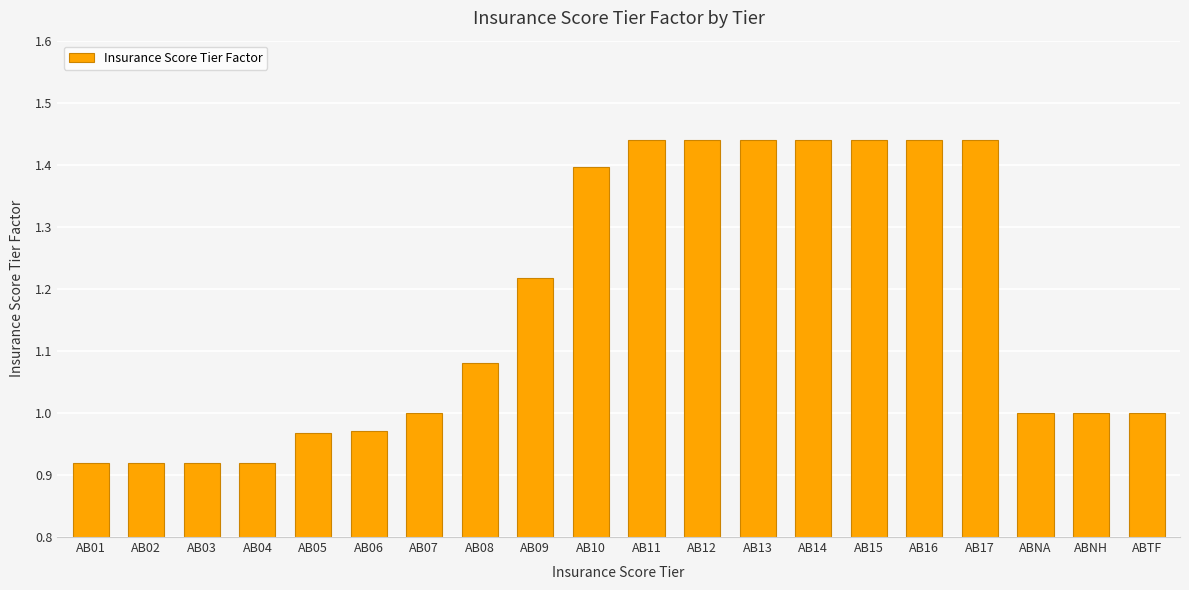

True or false: the data shows 1.0 at ABTF.

True